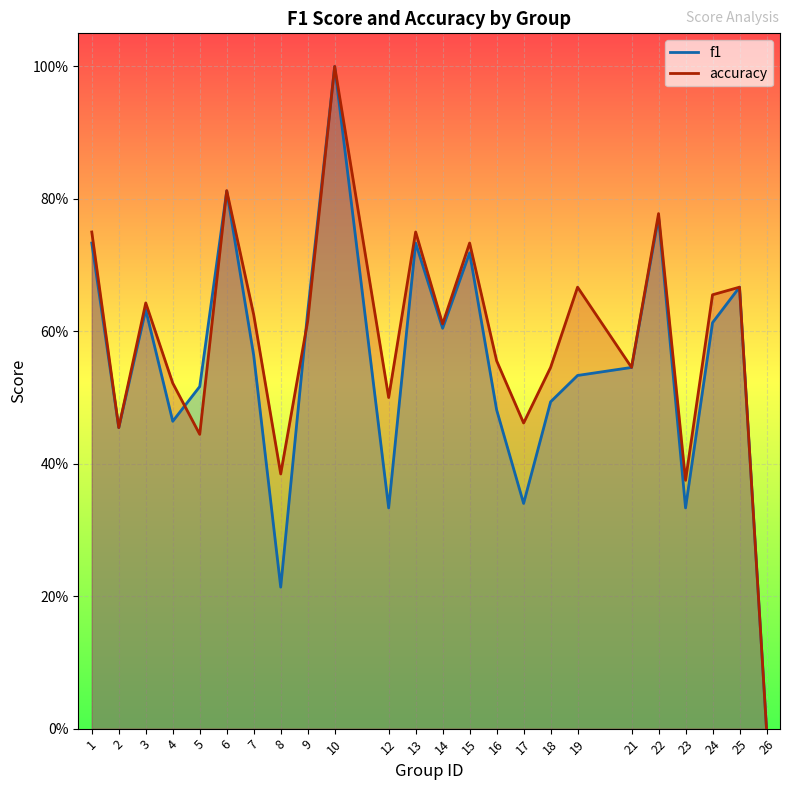

Reading left to right, list all the values displayed in this chart.

f1: 0.7	0.5	0.6	0.5	0.5	0.8	0.6	0.2	0.6	1.0	0.3	0.7	0.6	0.7	0.5	0.3	0.5	0.5	0.5	0.8	0.3	0.6	0.7	0.0
accuracy: 0.8	0.5	0.6	0.5	0.4	0.8	0.6	0.4	0.6	1.0	0.5	0.8	0.6	0.7	0.6	0.5	0.5	0.7	0.5	0.8	0.4	0.7	0.7	0.0